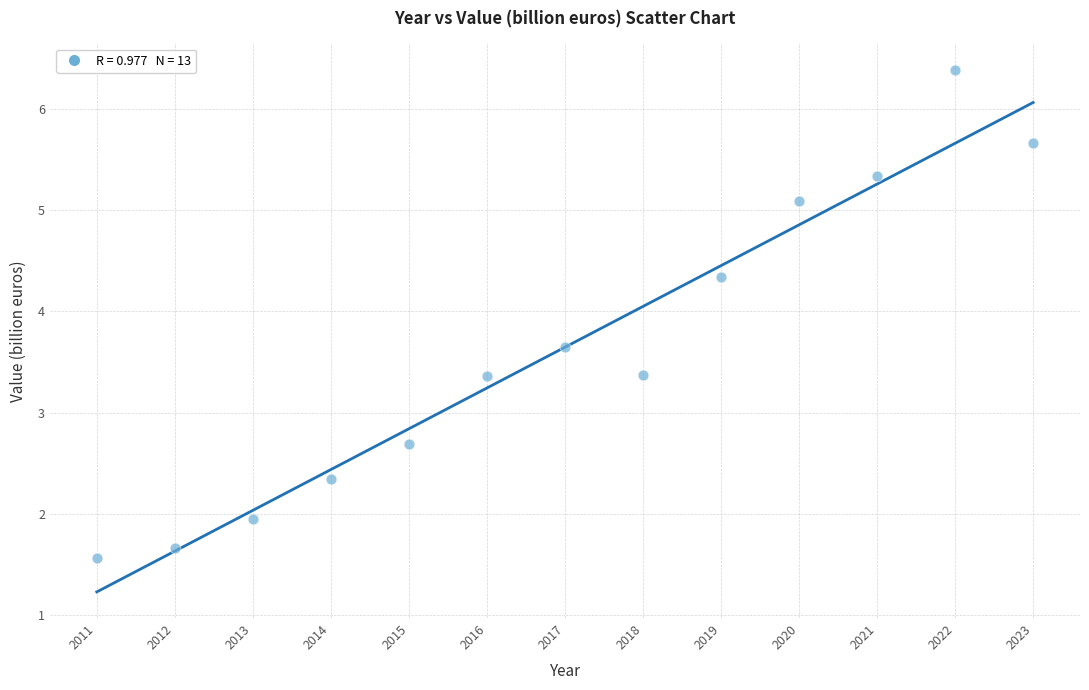

What is the range of X values (max minus min)?

12.0